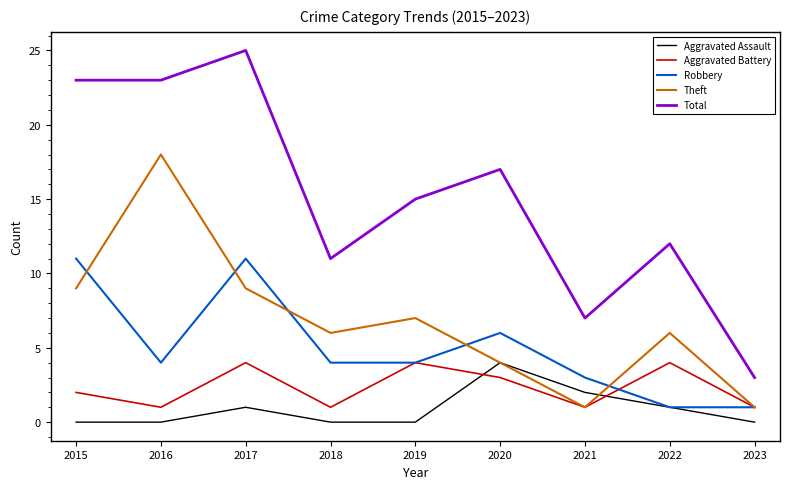

The value of Theft at 2019 is 10. True or false?

False